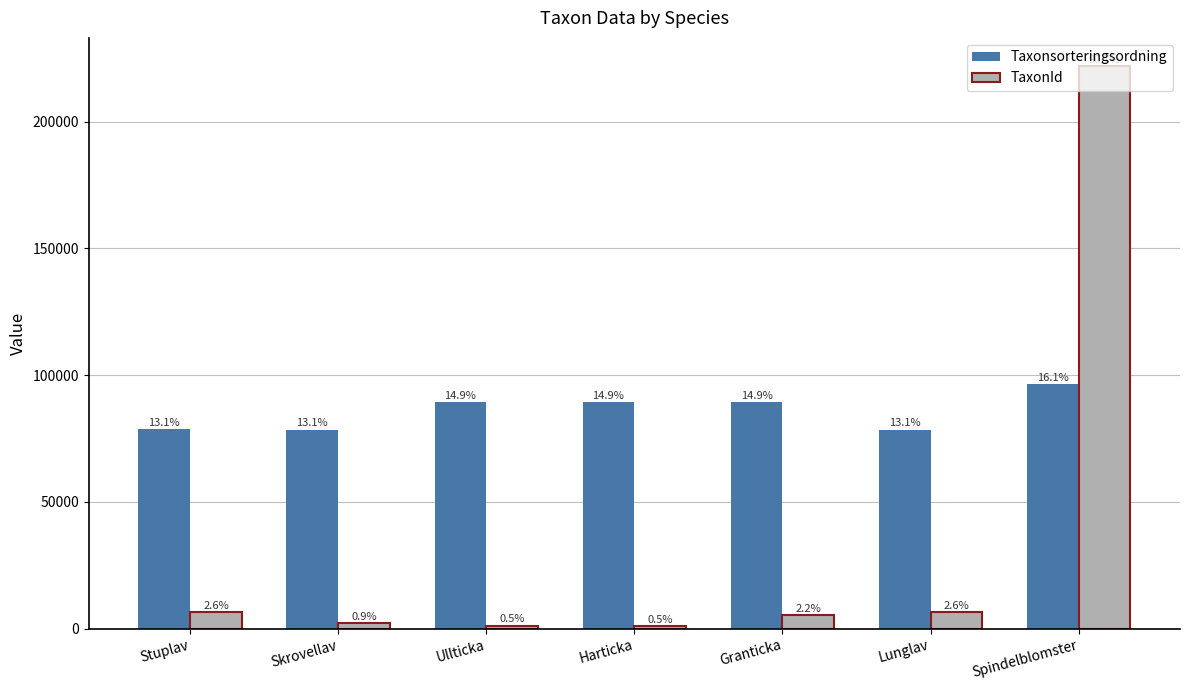

What are all the series names shown in the legend?

Taxonsorteringsordning, TaxonId